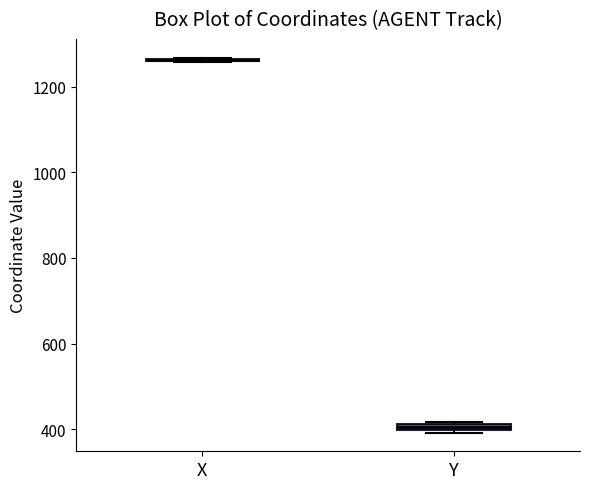

Where is the lower edge of the box for Y on the y-axis? The values are not printed on the chart, so give them approximately, as read against the axis.

400